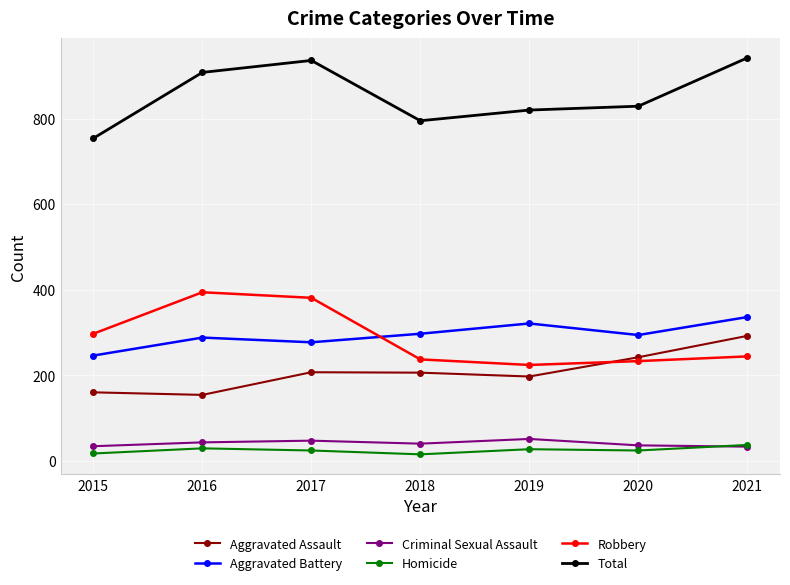

Does the chart have visible grid lines?

Yes